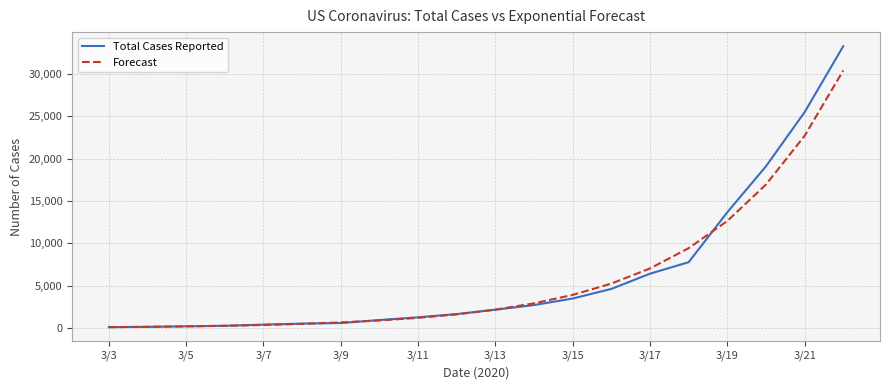

After their last crossing, which series has the higher values: Total Cases Reported or Forecast?

Total Cases Reported